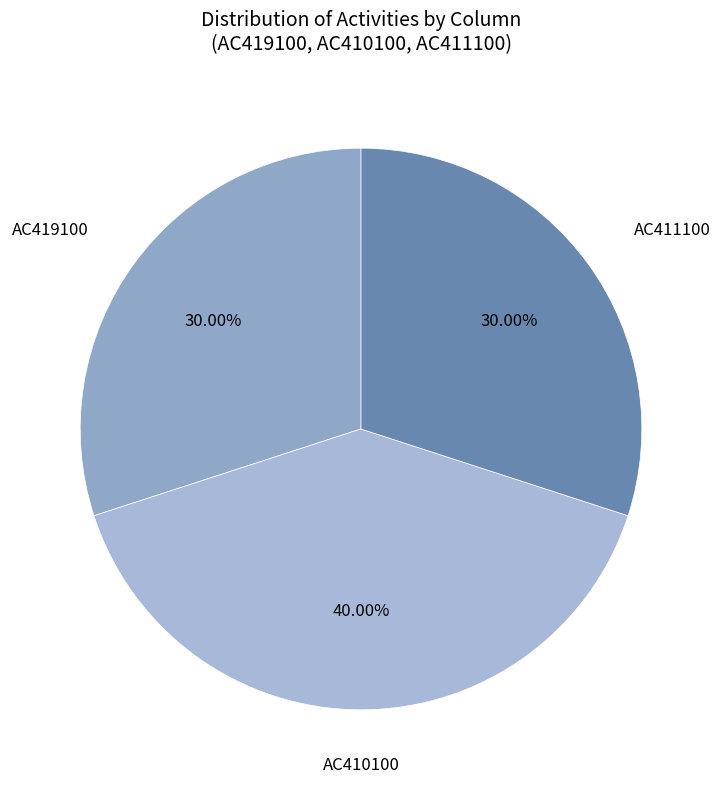

Count the number of slices in the pie.

3